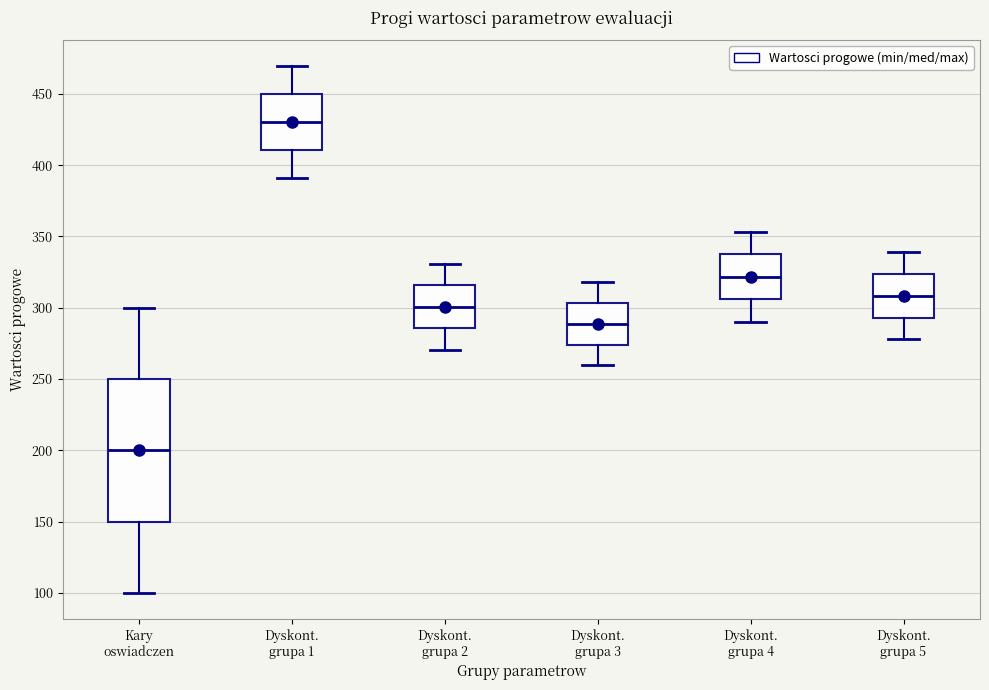

Reading left to right, transcribe this box plot: for each box, give where its median line is, the range the box spans, and where its two whiskers end, as read against the y-axis. The values are not printed on the chart, so give them approximately, as read against the axis.

Kary oswiadczen: median 200, box 150 to 250, whiskers 100 to 300
Dyskont. grupa 1: median 430, box 410 to 450, whiskers 390 to 470
Dyskont. grupa 2: median 300, box 285 to 315, whiskers 270 to 330
Dyskont. grupa 3: median 290, box 275 to 305, whiskers 260 to 320
Dyskont. grupa 4: median 320, box 305 to 340, whiskers 290 to 355
Dyskont. grupa 5: median 310, box 295 to 325, whiskers 280 to 340